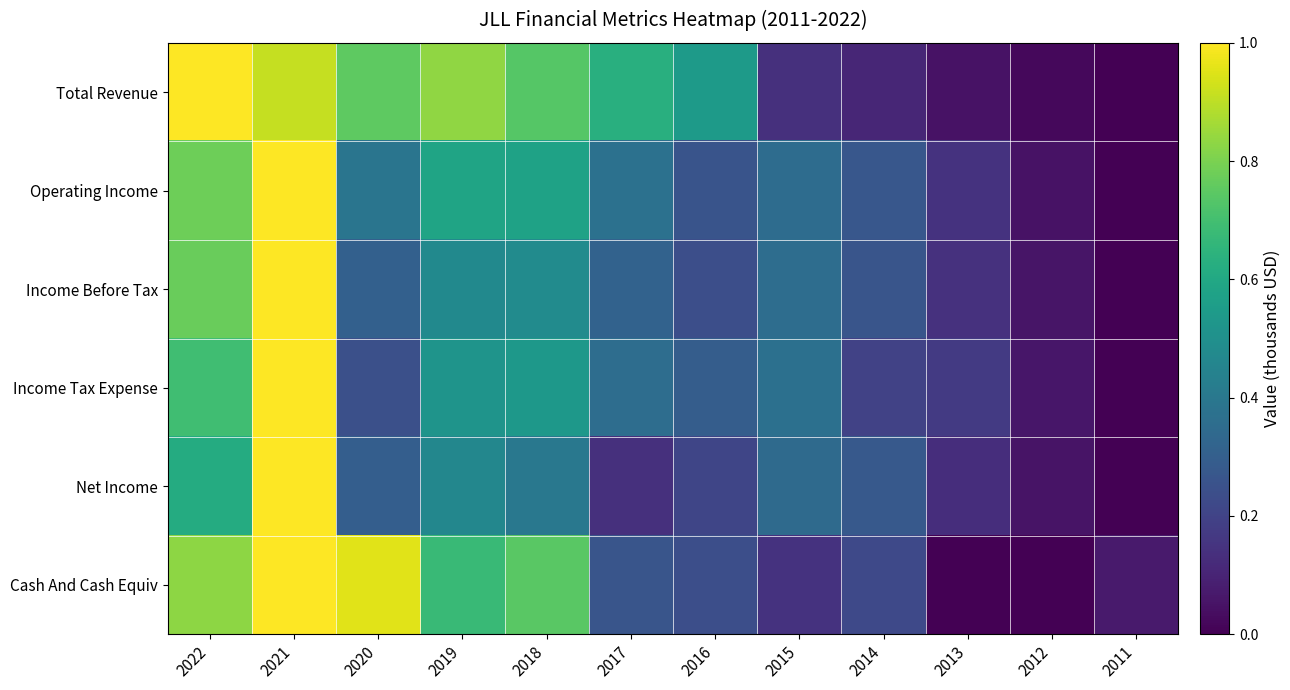

Reading right to left, extract all data points from this chart.

Total Revenue: 2011=0.0	2012=0.0	2013=0.1	2014=0.1	2015=0.1	2016=0.5	2017=0.6	2018=0.7	2019=0.8	2020=0.8	2021=0.9	2022=1.0
Operating Income: 2011=0.0	2012=0.0	2013=0.1	2014=0.3	2015=0.4	2016=0.3	2017=0.4	2018=0.6	2019=0.6	2020=0.4	2021=1.0	2022=0.8
Income Before Tax: 2011=0.0	2012=0.1	2013=0.1	2014=0.3	2015=0.4	2016=0.2	2017=0.3	2018=0.5	2019=0.5	2020=0.3	2021=1.0	2022=0.8
Income Tax Expense: 2011=0.0	2012=0.1	2013=0.2	2014=0.2	2015=0.4	2016=0.3	2017=0.4	2018=0.5	2019=0.5	2020=0.2	2021=1.0	2022=0.7
Net Income: 2011=0.0	2012=0.1	2013=0.1	2014=0.3	2015=0.3	2016=0.2	2017=0.1	2018=0.4	2019=0.5	2020=0.3	2021=1.0	2022=0.6
Cash And Cash Equiv: 2011=0.1	2012=0.0	2013=0.0	2014=0.2	2015=0.1	2016=0.2	2017=0.3	2018=0.7	2019=0.7	2020=1.0	2021=1.0	2022=0.8